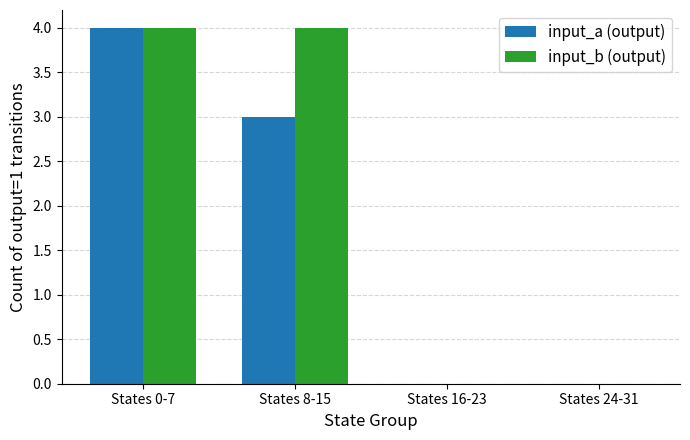

At which category is the sum across all series the highest?

States 0-7